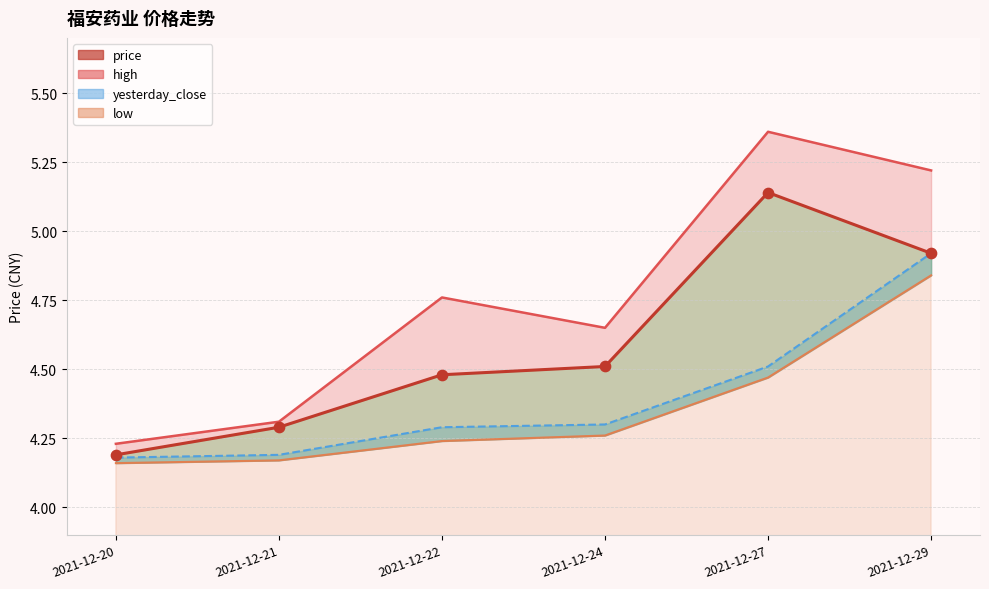

Which series has the largest total across all categories?

high